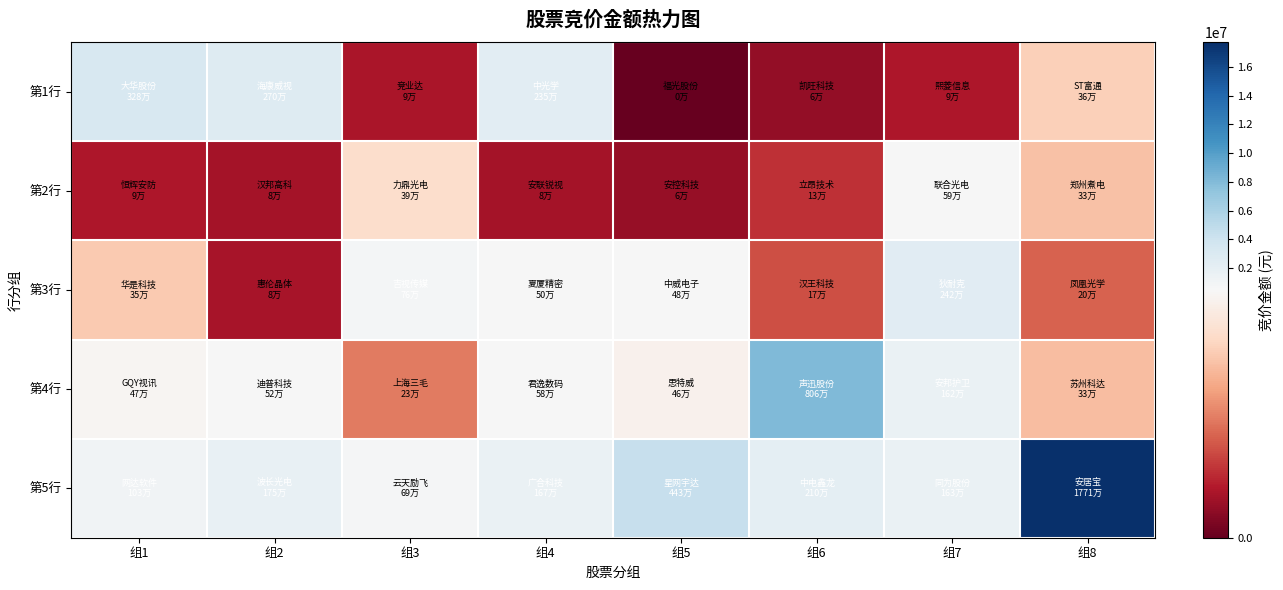

Which label corresponds to the largest value in the chart?

组8